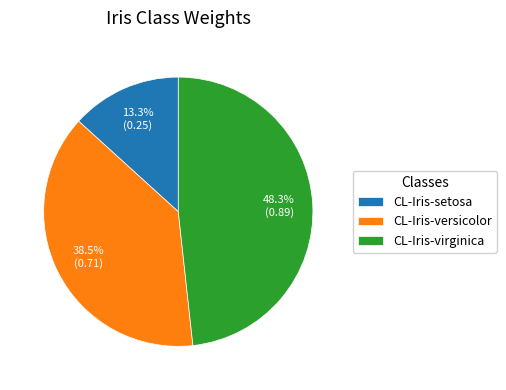

Is CL-Iris-setosa the majority of the pie?

No